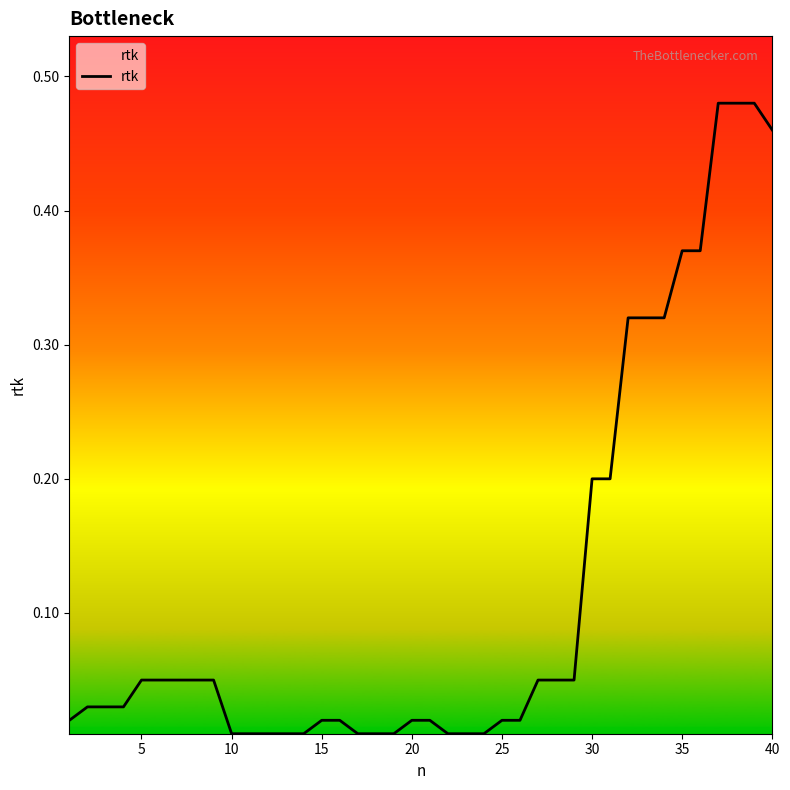

What is the sum of all values?

4.7